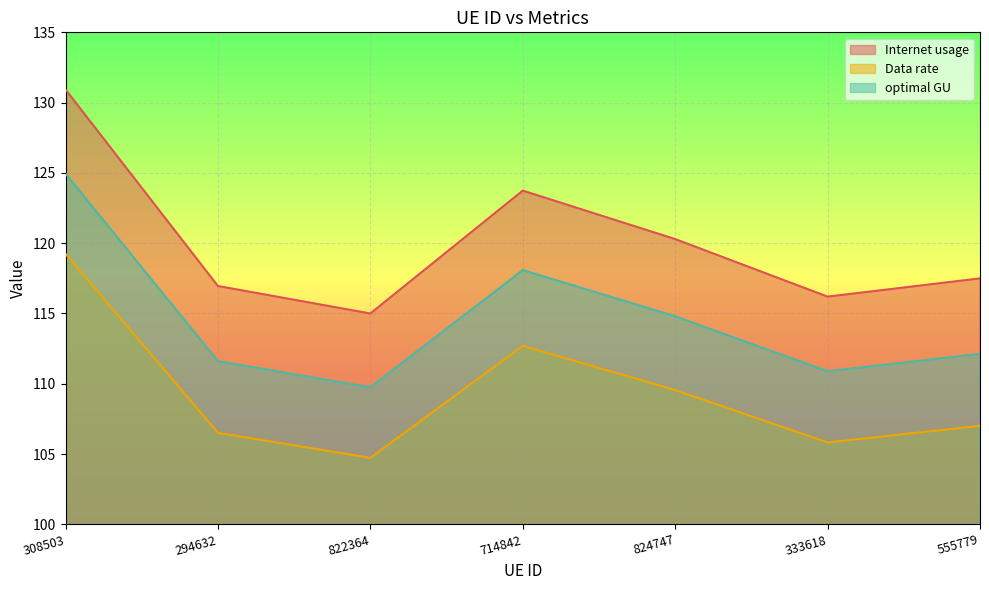

What is the greatest value displayed?

130.9